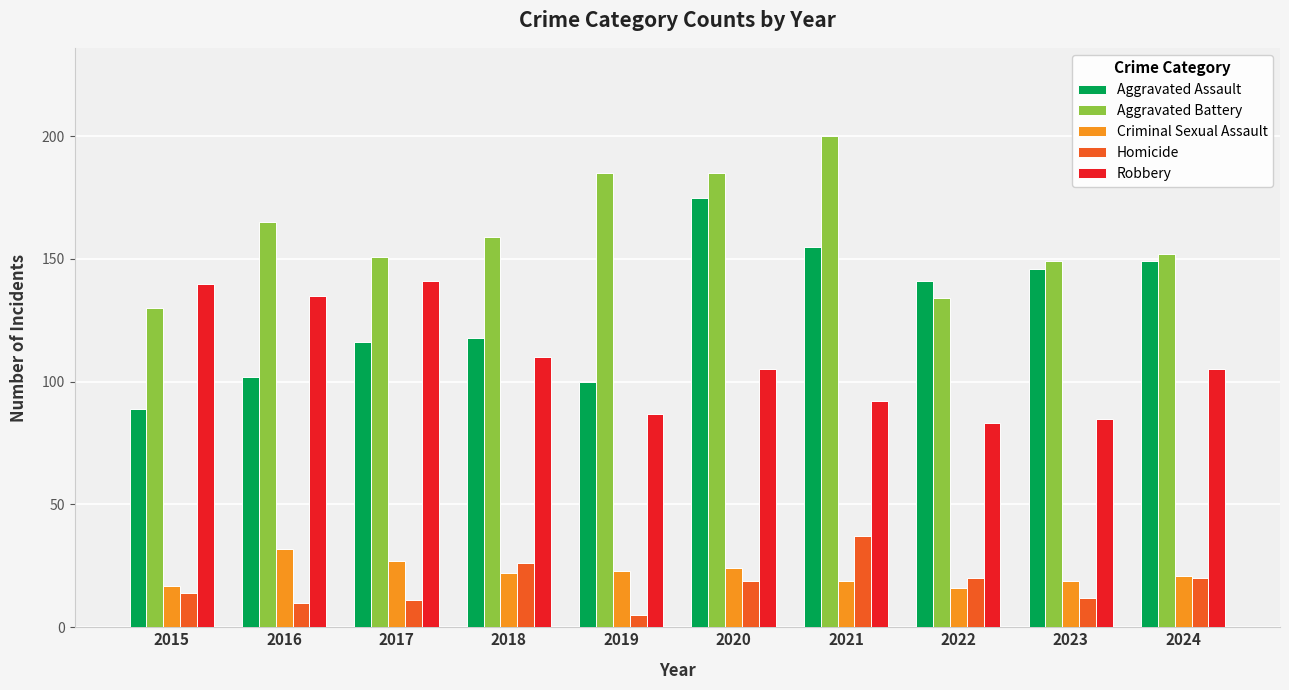

Which series has the largest range (max minus min)?

Aggravated Assault